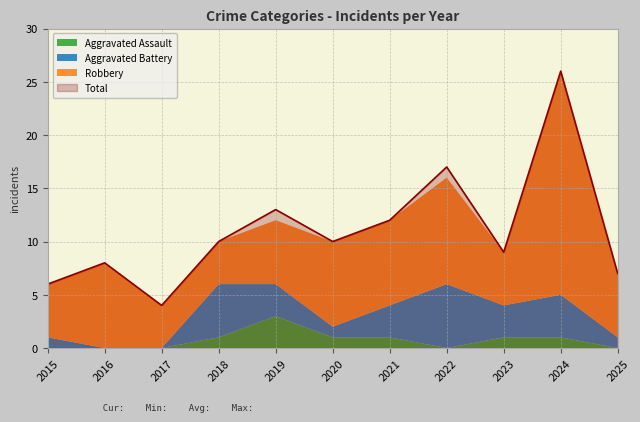

At which category does Robbery reach its first local peak?

2016